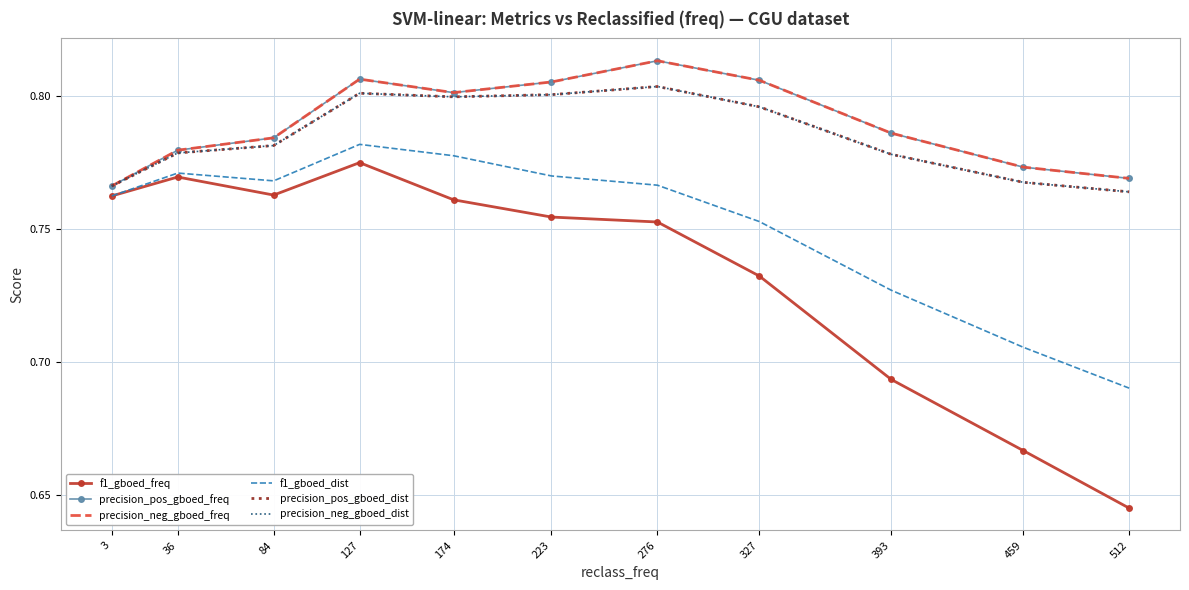

True or false: precision_pos_gboed_dist and f1_gboed_dist cross at least once.

False